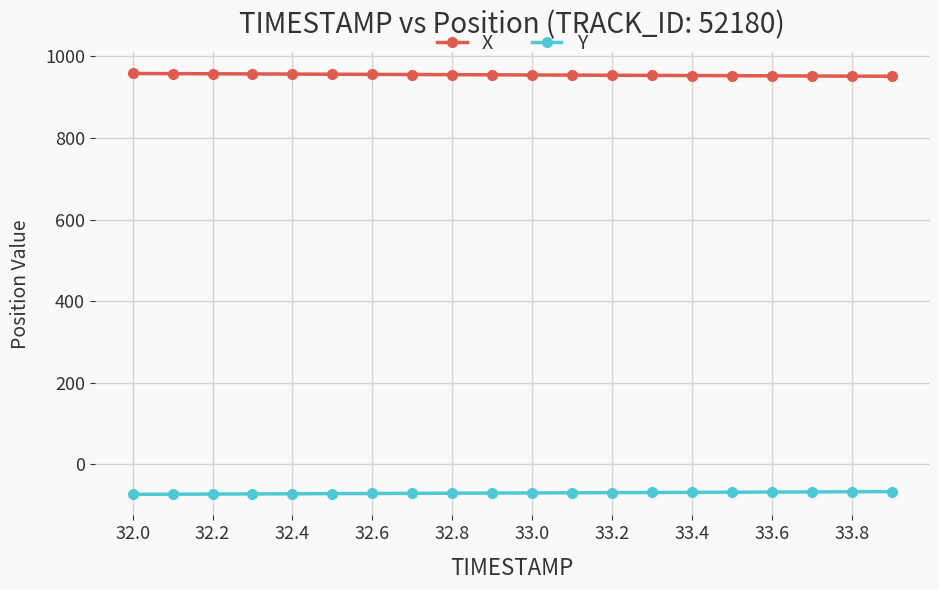

What is the average value of the X series?

954.5